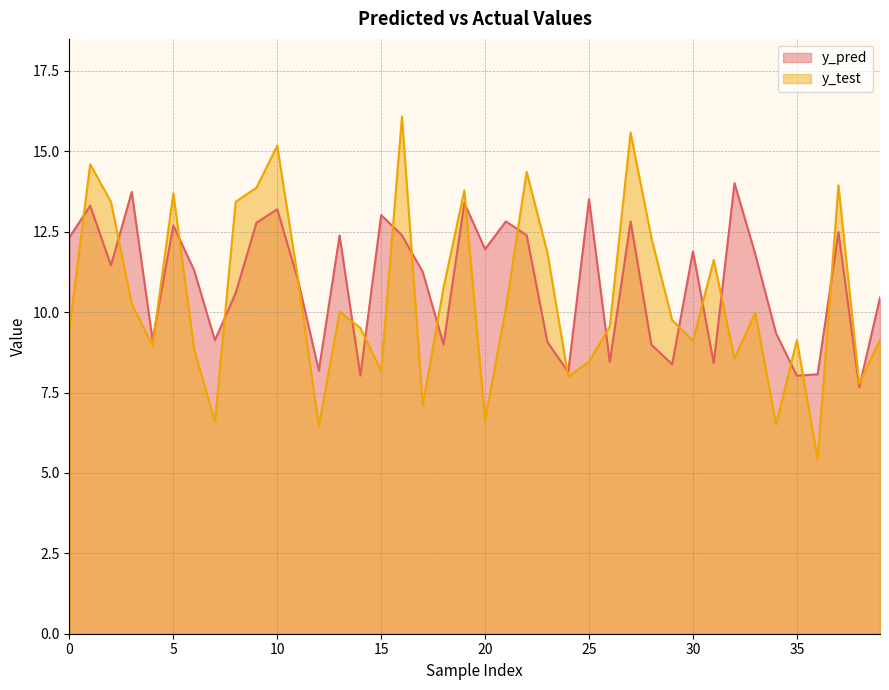

At which category does the chart reach its minimum across all series?

36